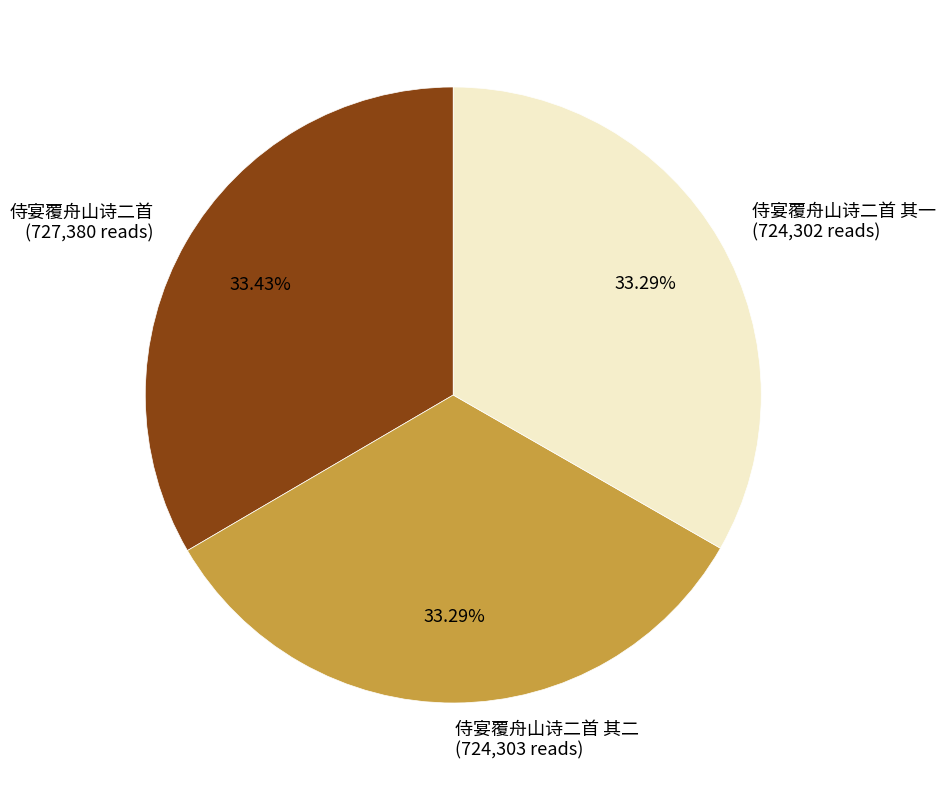

What is the ratio of the value at 侍宴覆舟山诗二首 (727,380 reads) to the value at 侍宴覆舟山诗二首 其一 (724,302 reads)?

1.0